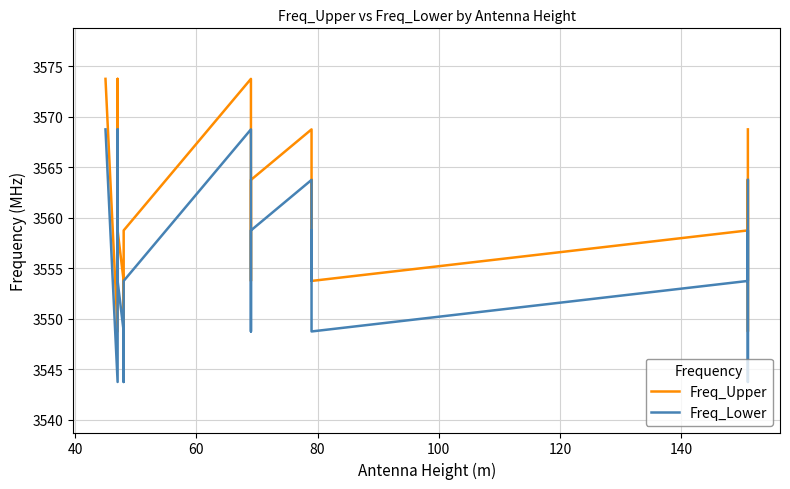

What are all the series names shown in the legend?

Freq_Upper, Freq_Lower